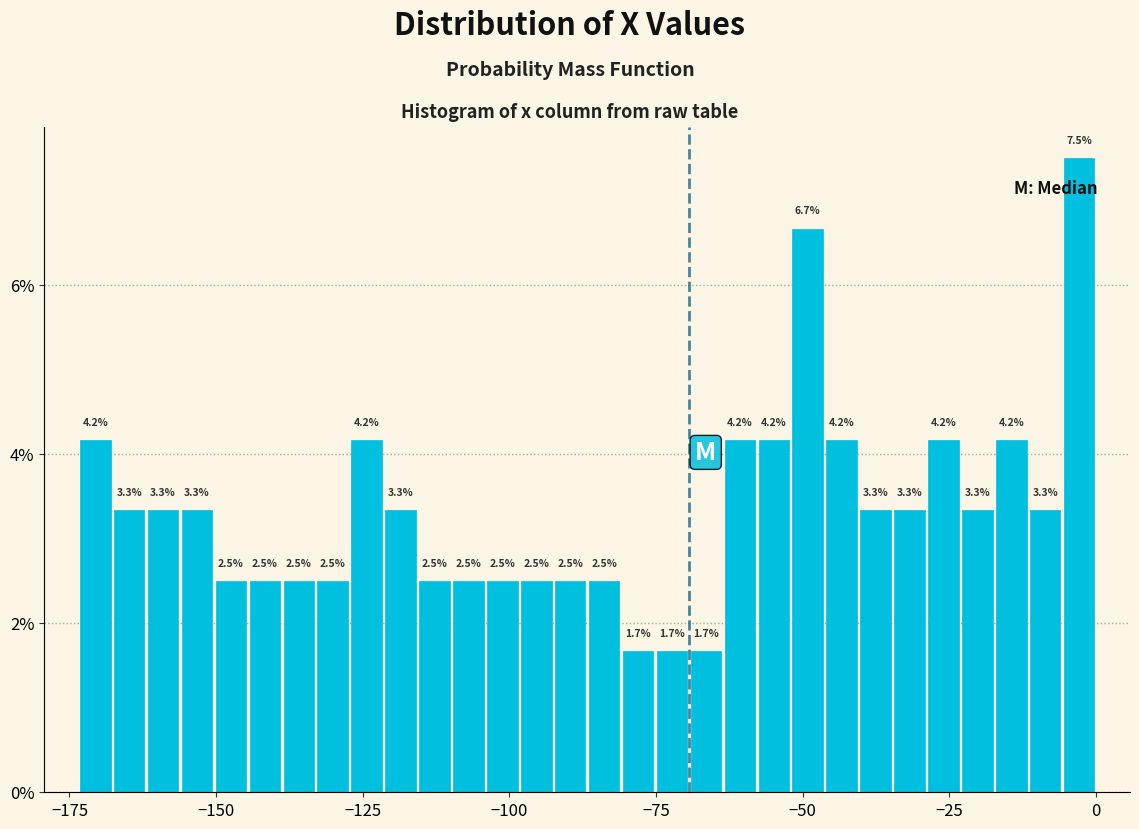

Around what value on the x-axis is the tallest bar? Give the approximate position of its centre, as read against the axis.

-5